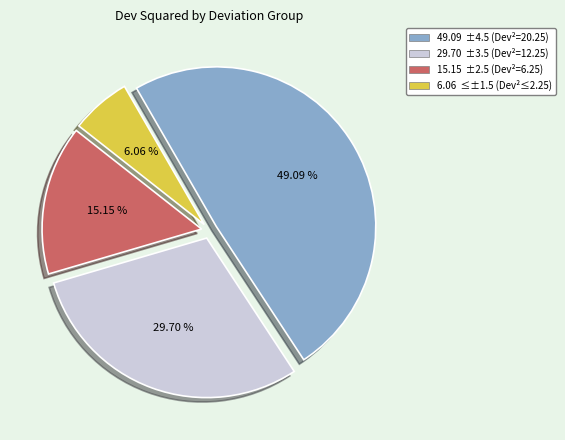

Is there a majority slice in this chart?

No